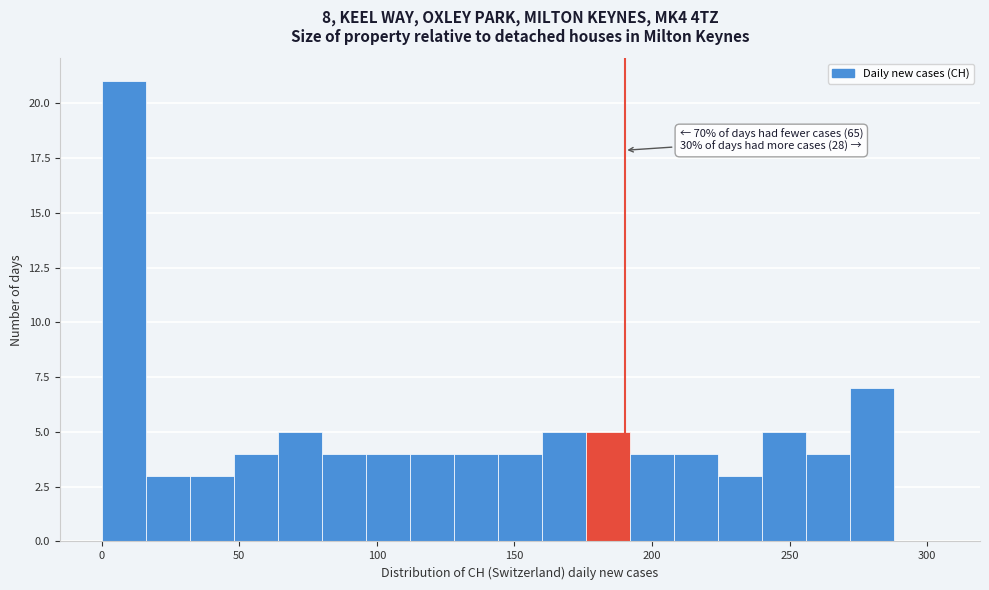

Read against the x-axis, roughly where is the centre of the tallest bar?

10